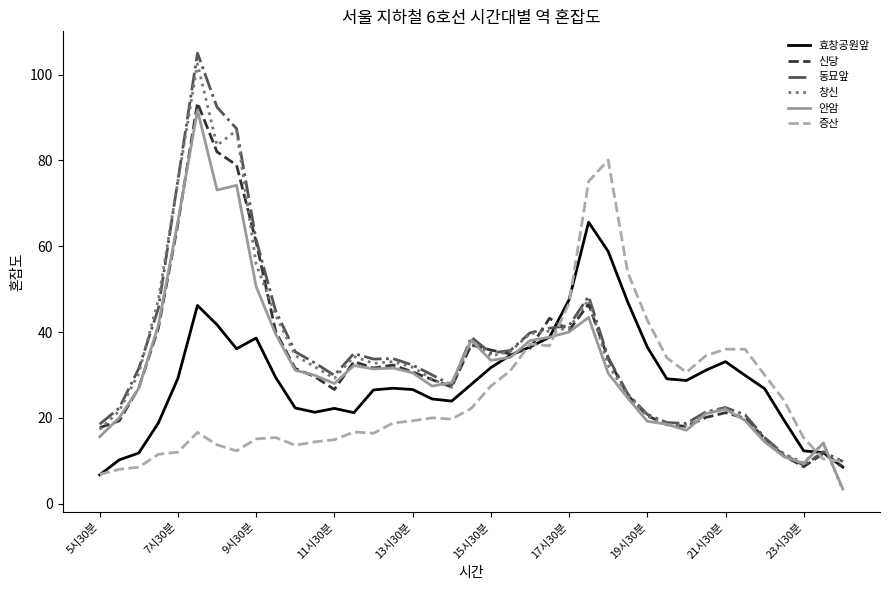

How many categories are shown in the chart?

39